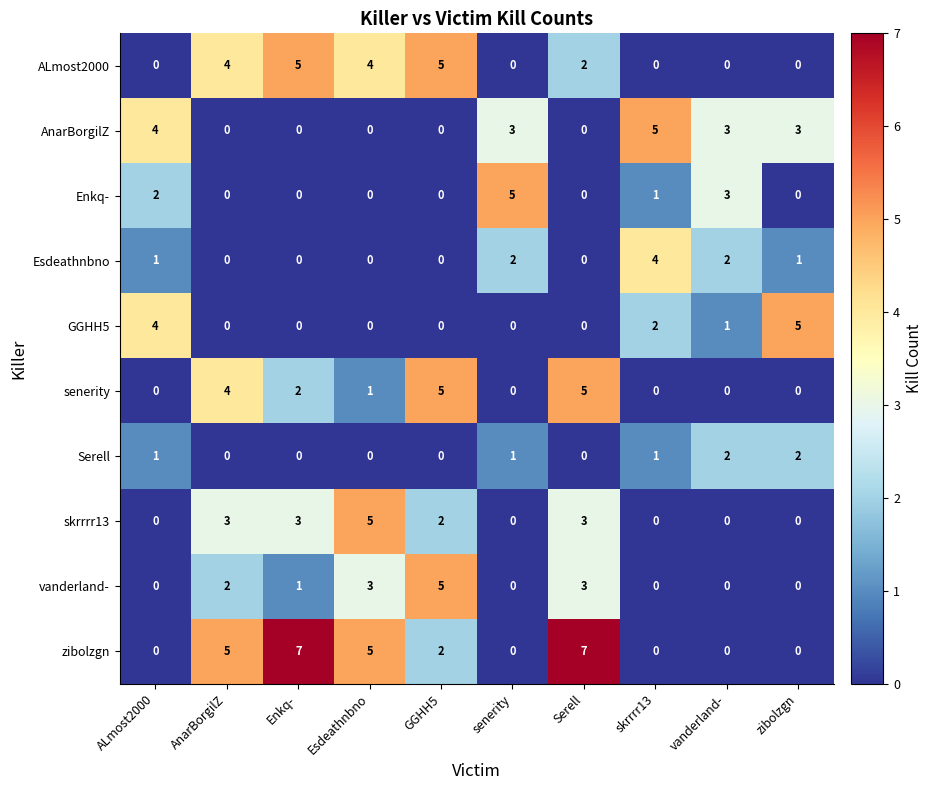

What is the difference between the highest and lowest values at Enkq-?

7